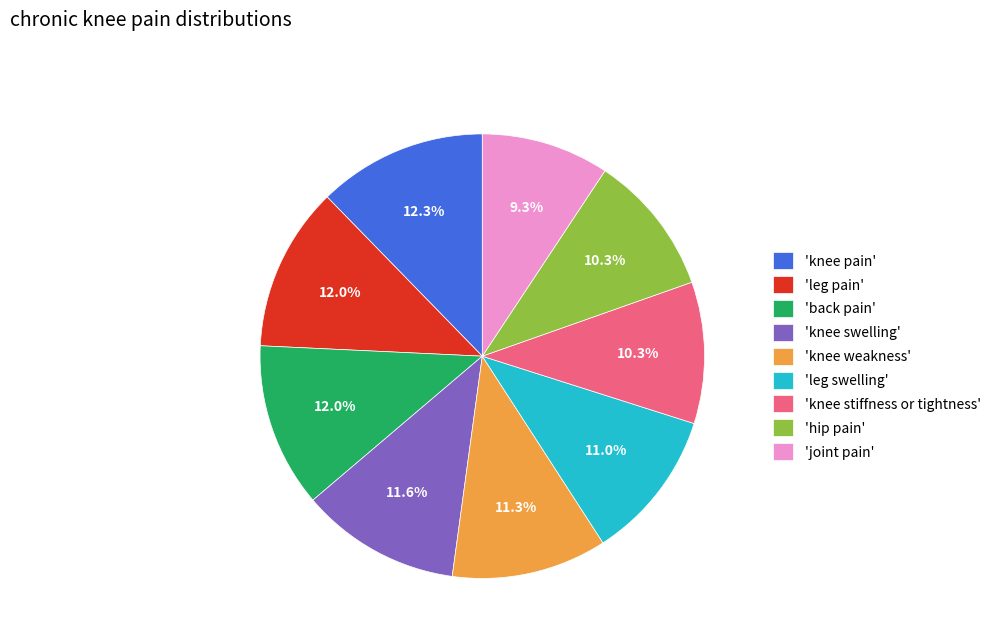

Does any single category account for the majority?

No